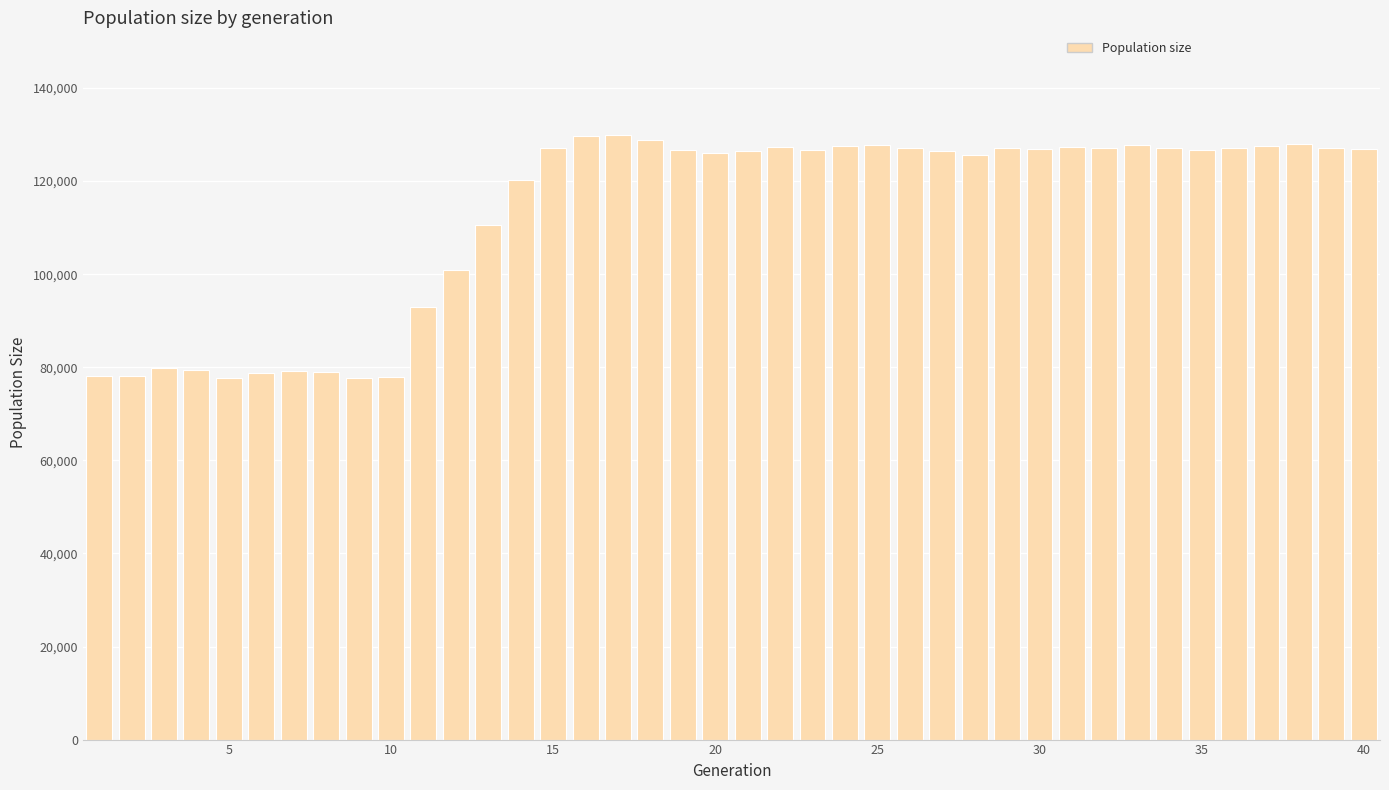

What is the average value?

113014